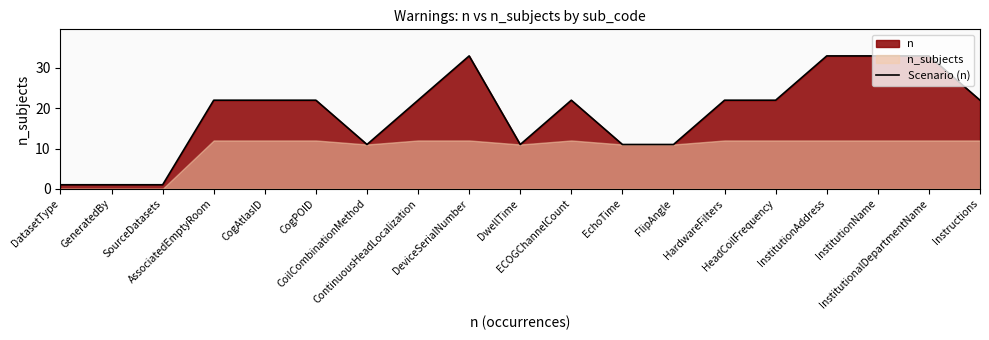

Is it true that the value at Instructions is 22?

True